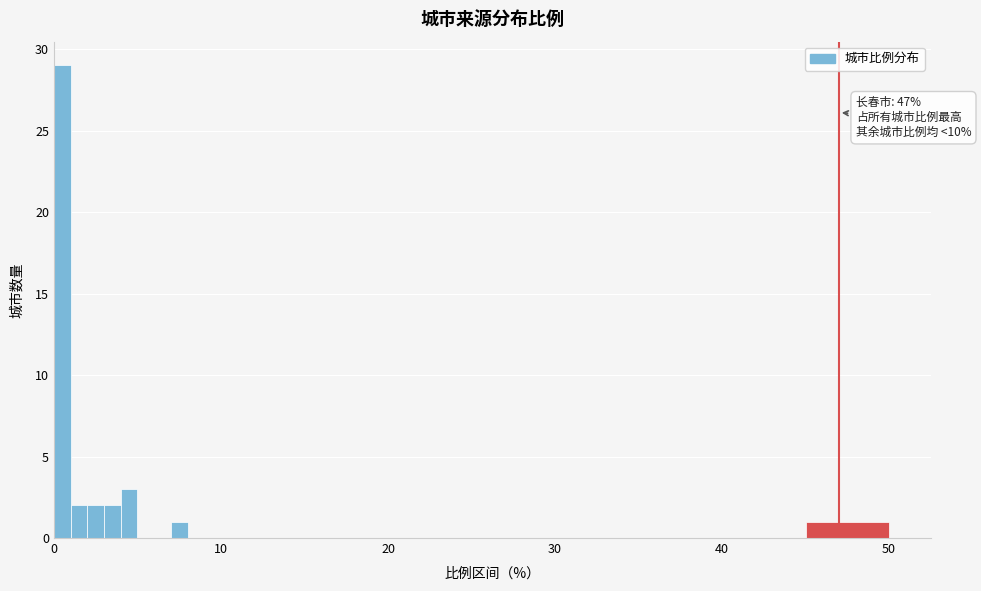

Around what value on the x-axis is the tallest bar? Give the approximate position of its centre, as read against the axis.

1